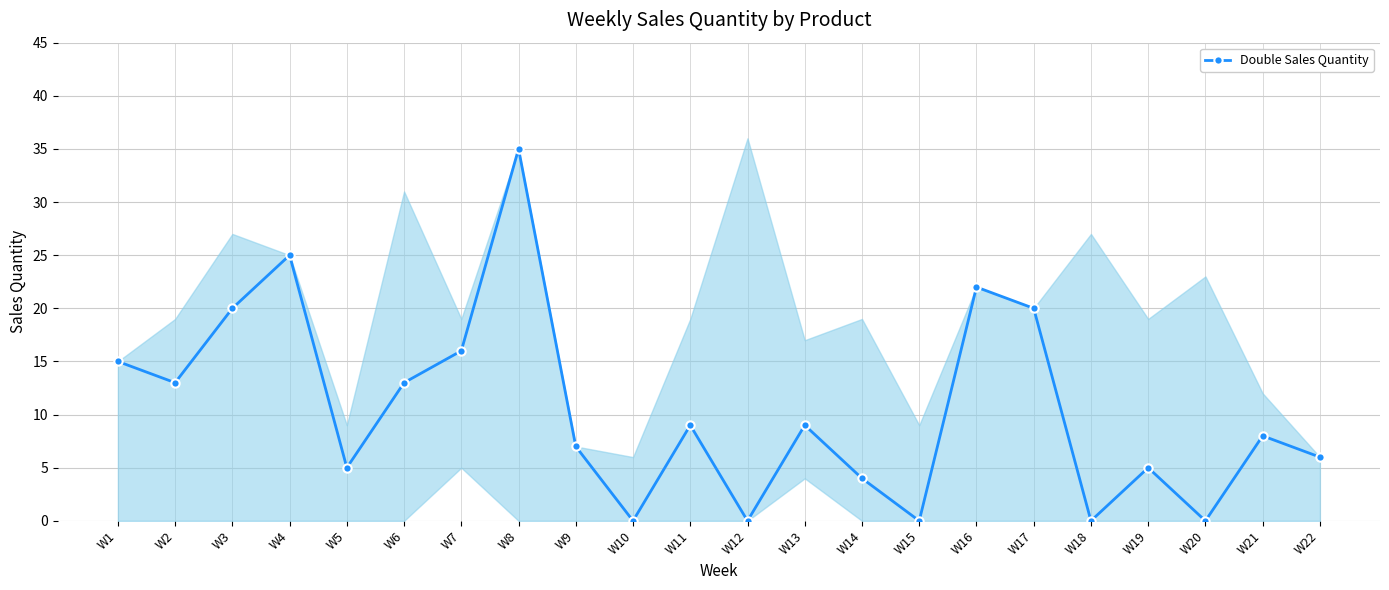

True or false: the data shows 13 at W20.

False